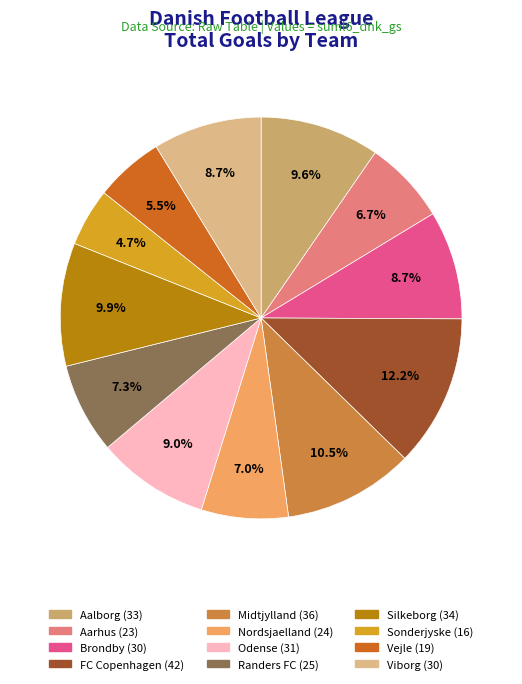

True or false: Silkeborg accounts for 22% of the total.

False